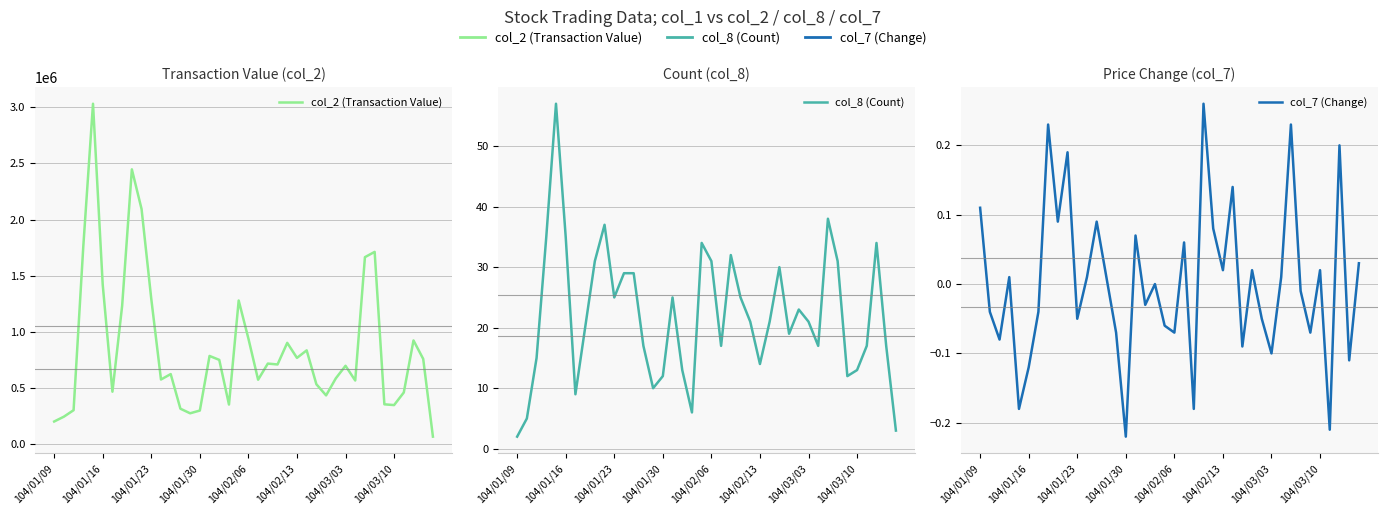

How many lines are shown in the chart?

3